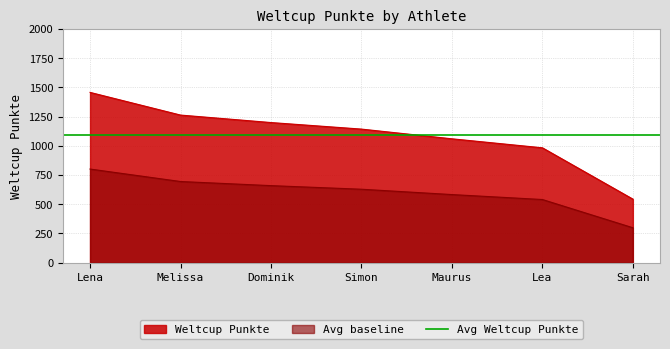

True or false: there are more than 0 points higher than both neighbors.

False